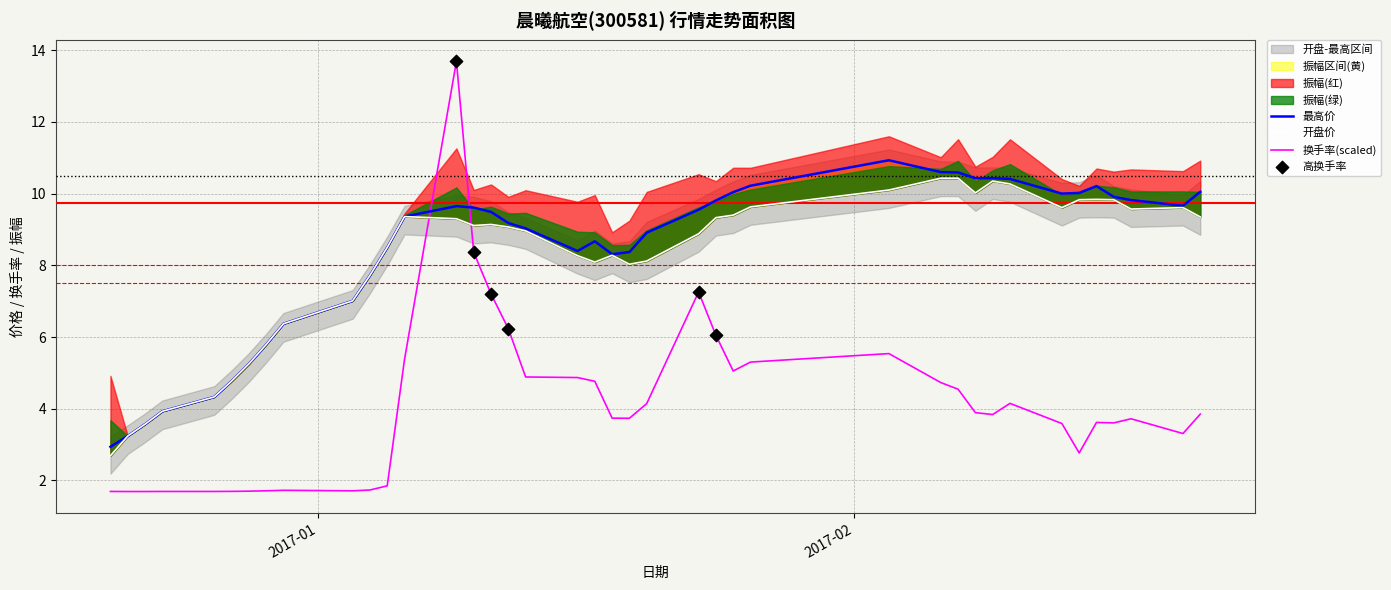

What is the total value across all series at 2017-02-17?

23.1